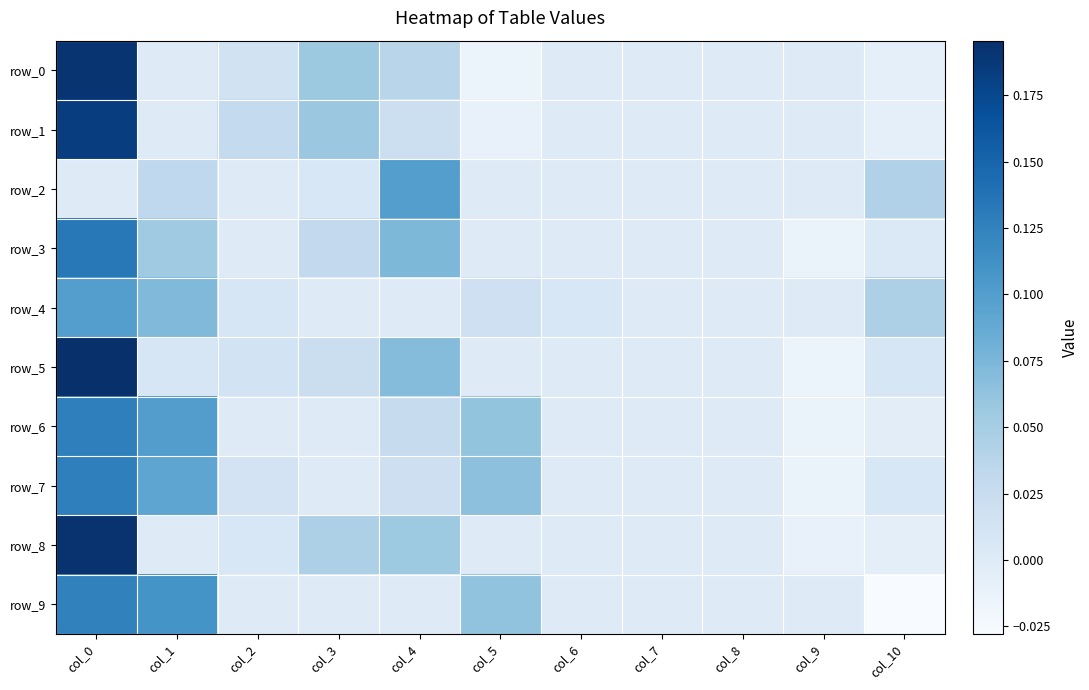

Is it true that row_0 equals 0.0 at col_3?

False